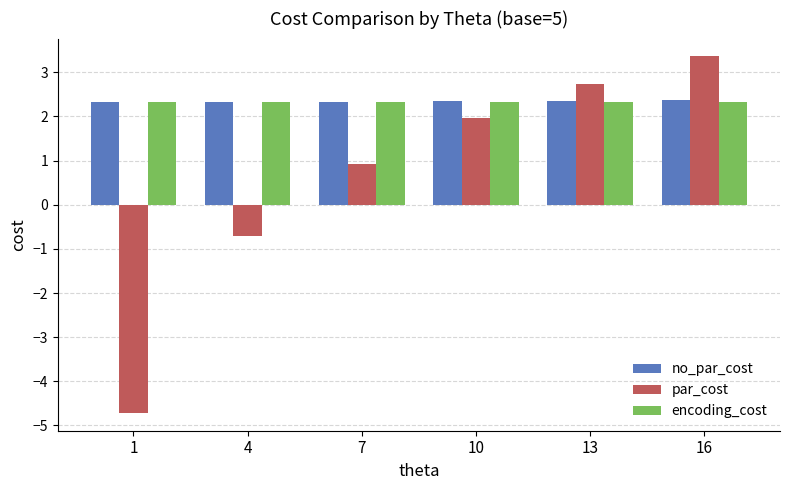

At which label does par_cost reach its peak?

16